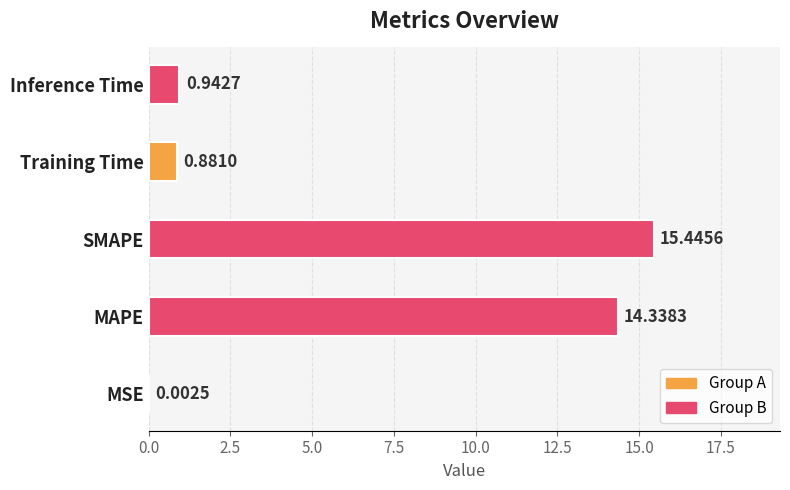

Where is the data nearest to the value 7?

Inference Time